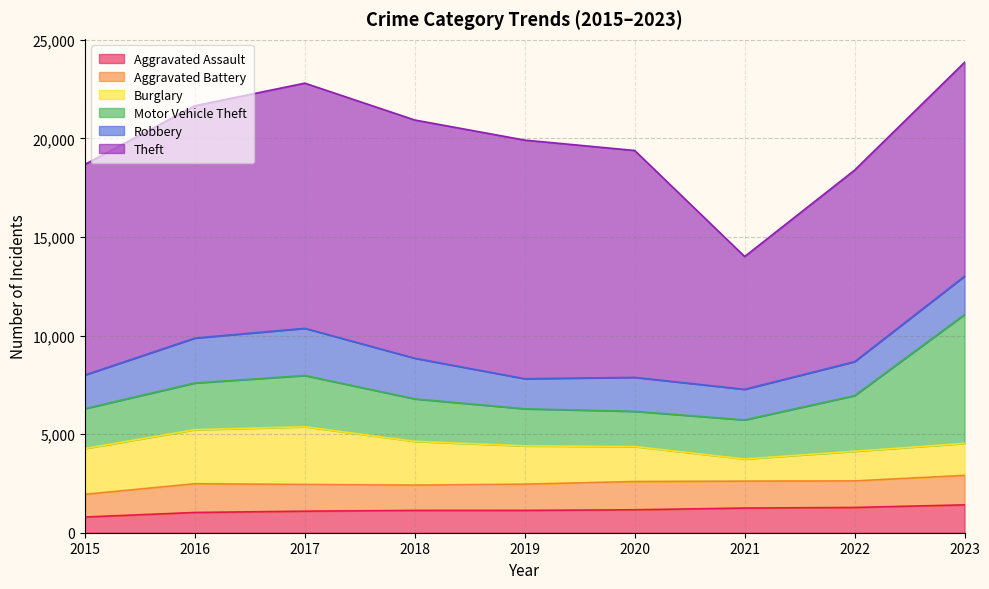

Which has a higher value, 2022 or 2016?

2022